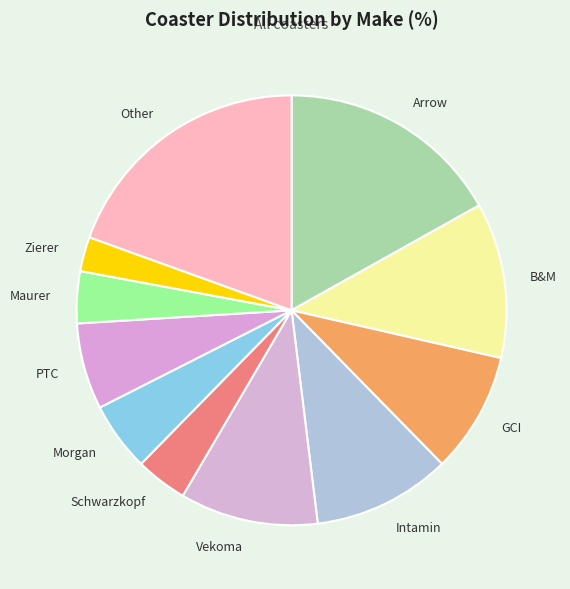

Between Maurer and Arrow, which is larger?

Arrow